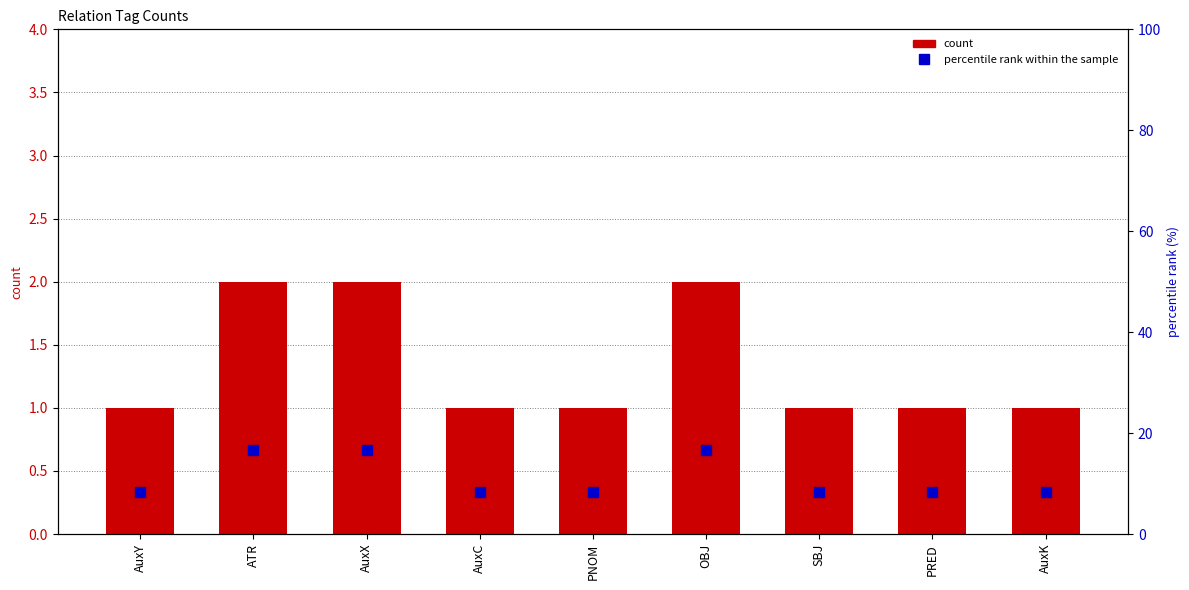

At AuxK, list the series in order from largest to smallest.

percentile rank within the sample, count